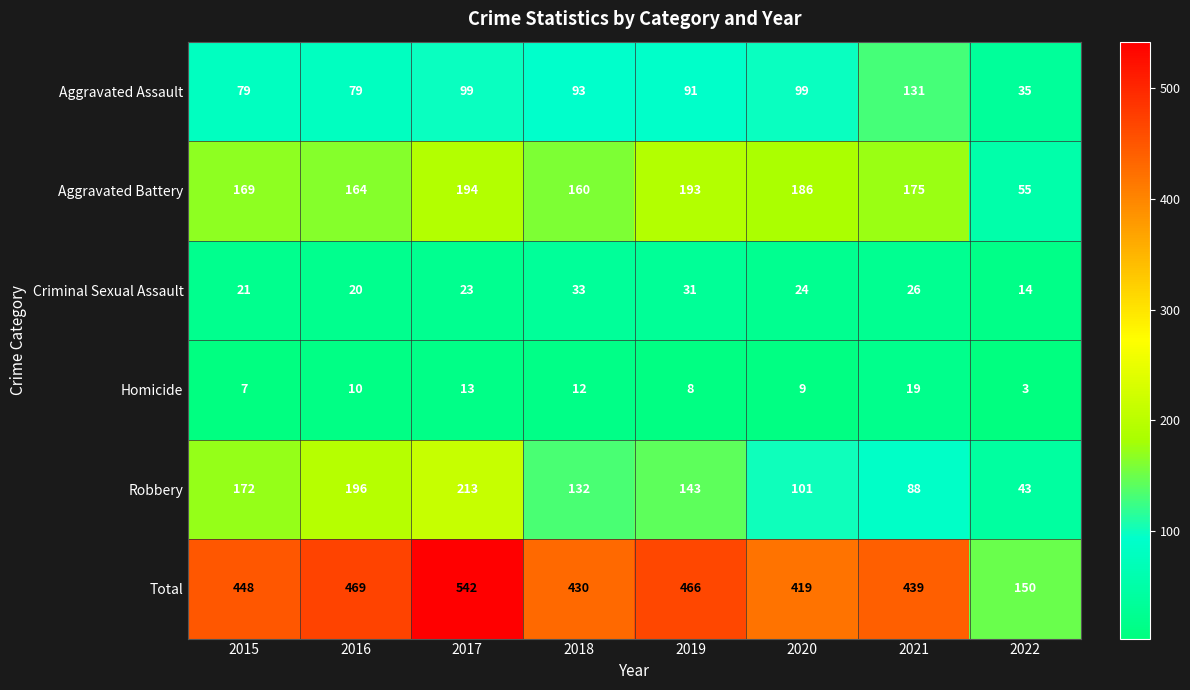

What is the difference between the Robbery values at 2020 and 2016?

95